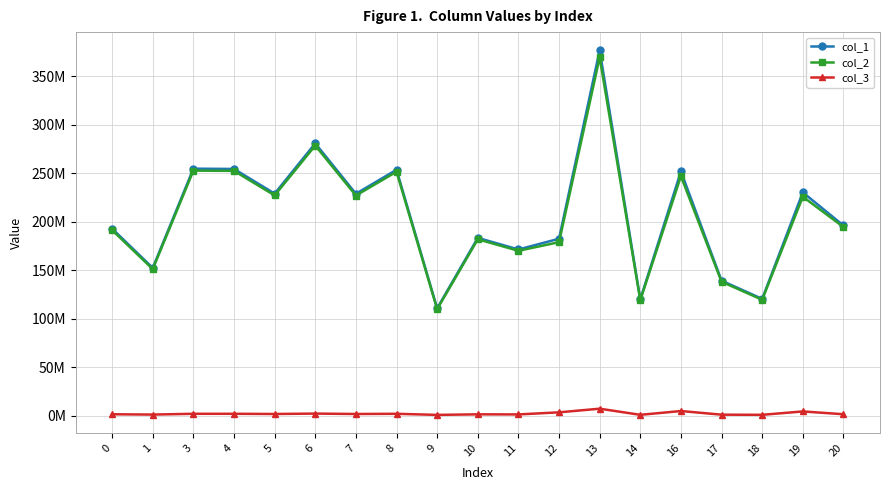

What is the maximum value for col_3?

7273000.0